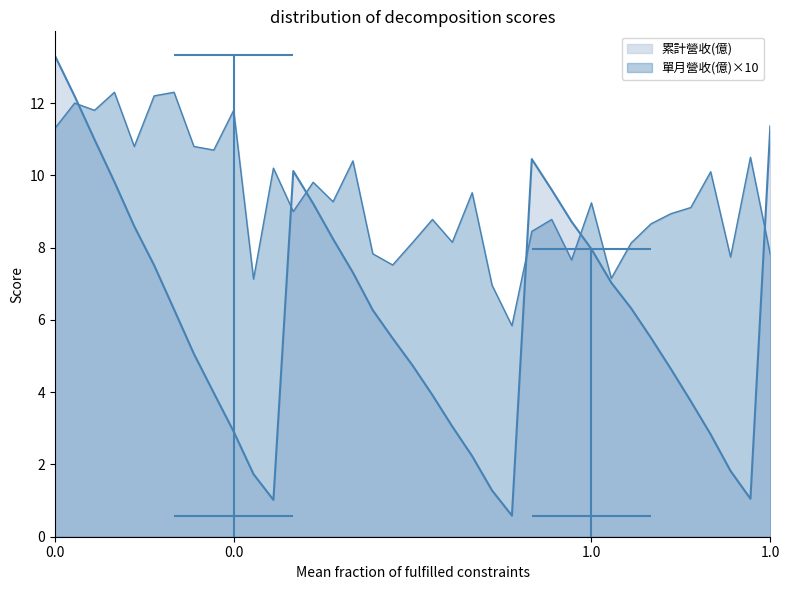

How many series are shown in this chart?

2